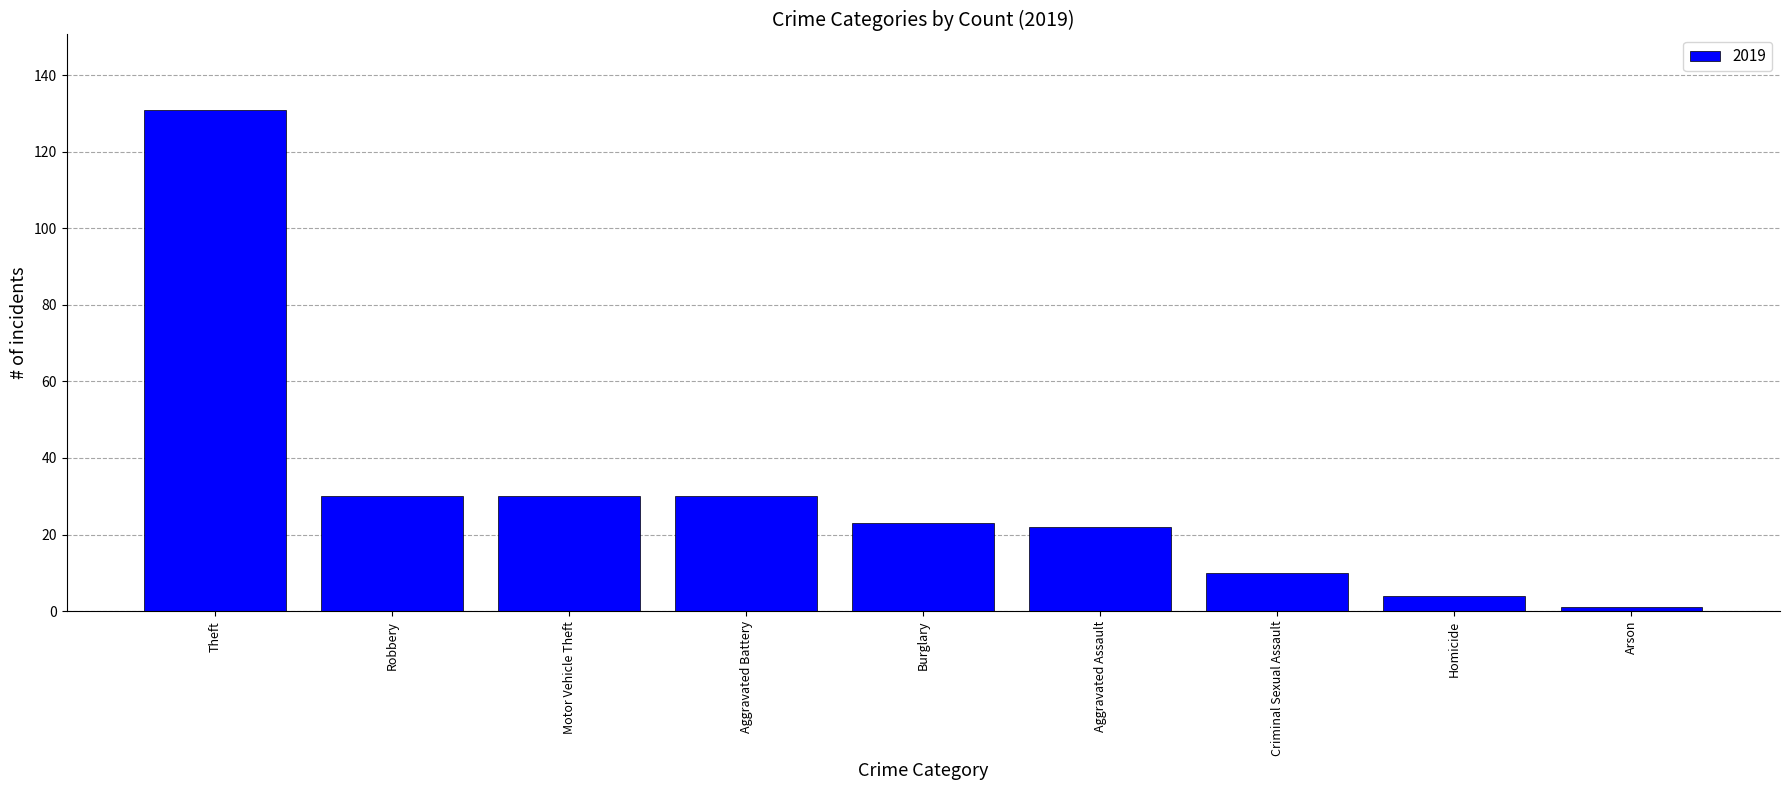

Is it true that the value at Criminal Sexual Assault is 15?

False